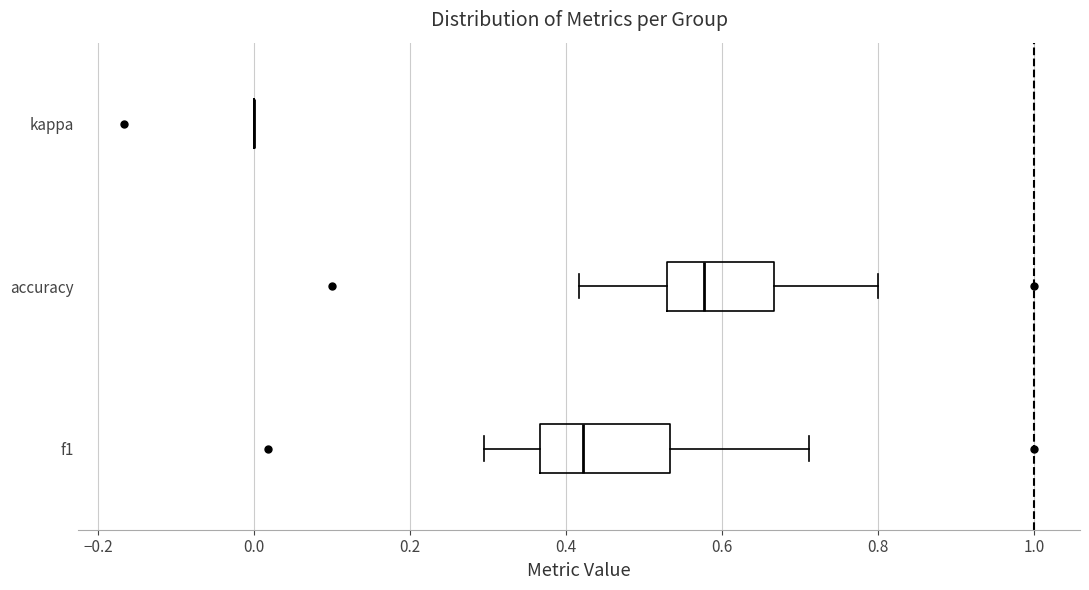

Reading bottom to top, transcribe this box plot: for each box, give where its median line is, the range the box spans, and where its two whiskers end, as read against the x-axis. The values are not printed on the chart, so give them approximately, as read against the axis.

f1: median 0.42, box 0.36 to 0.54, whiskers 0.30 to 0.72
accuracy: median 0.58, box 0.52 to 0.66, whiskers 0.42 to 0.80
kappa: box collapsed to a line at 0.00, whiskers 0.00 to 0.00